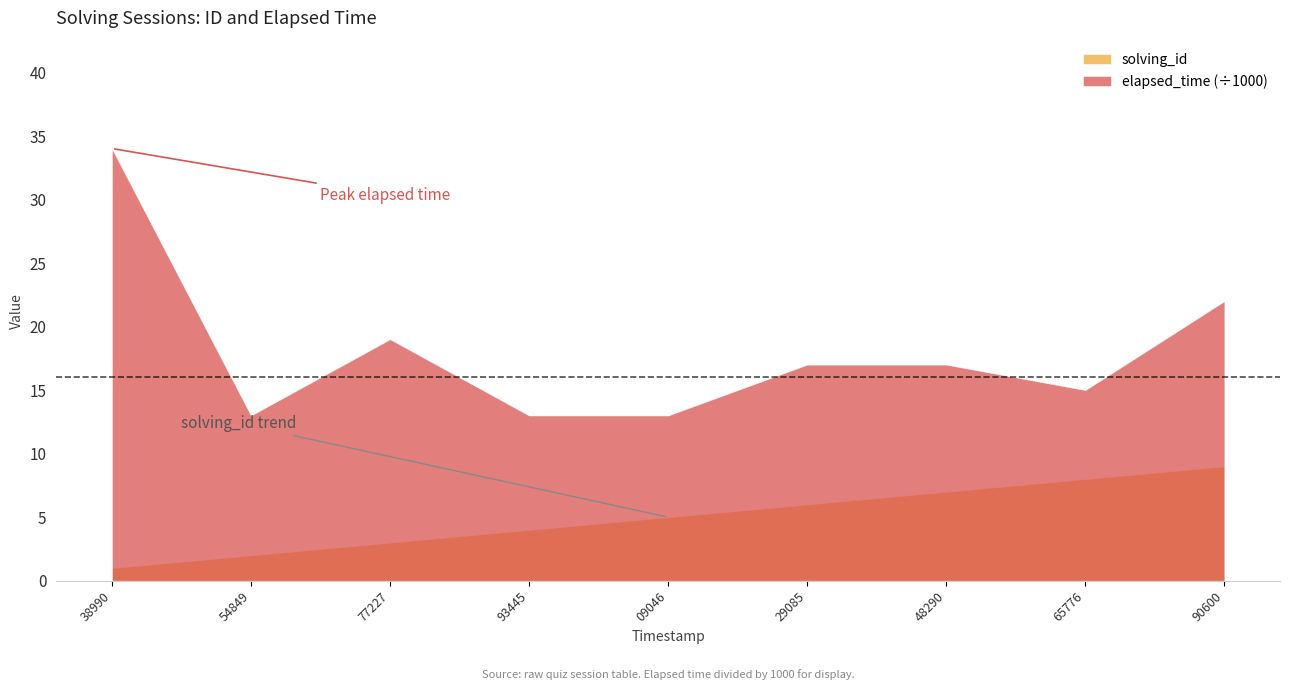

What is the approximate value of solving_id at 1549370990600?

9